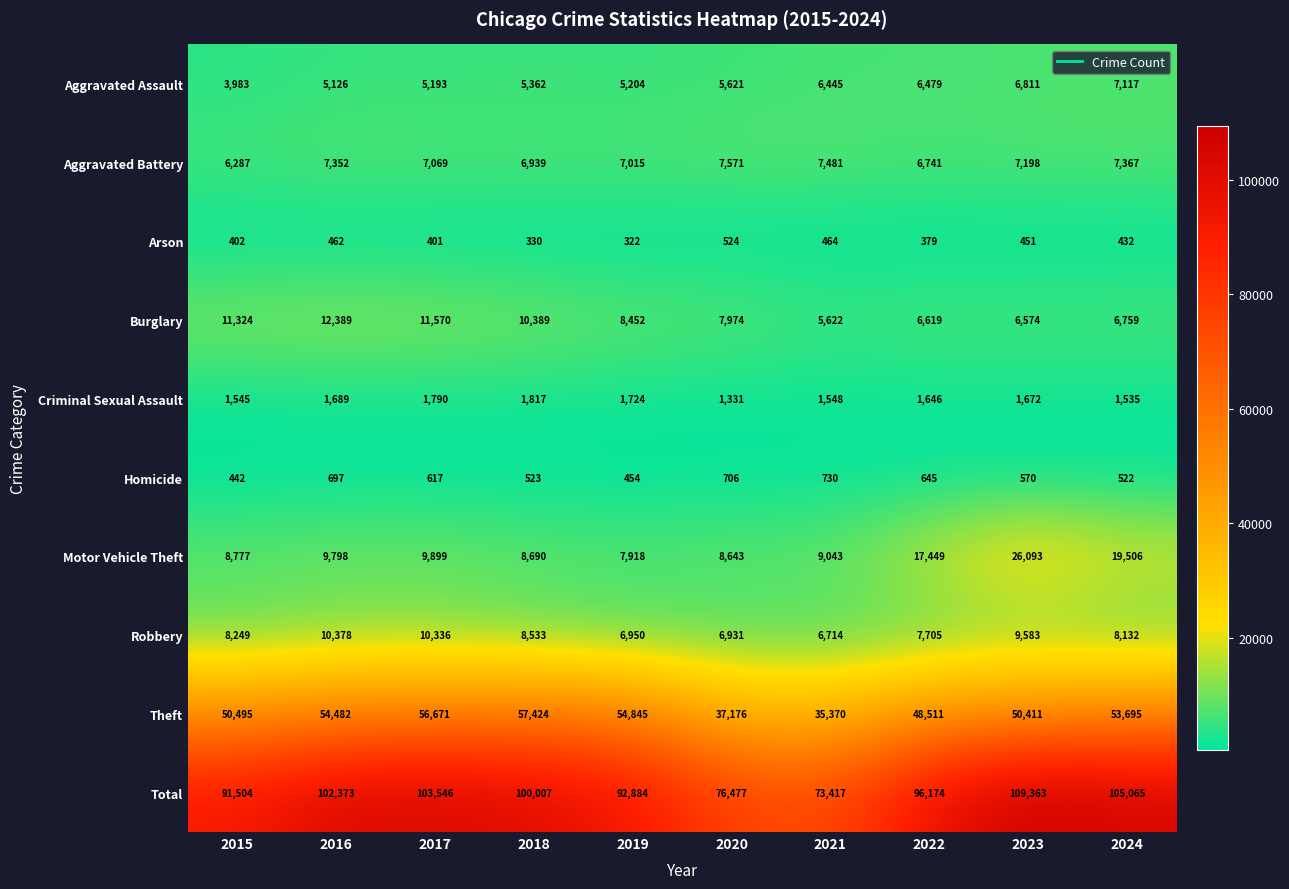

Is the value of Total at 2019 greater than the value of Arson at 2022?

Yes